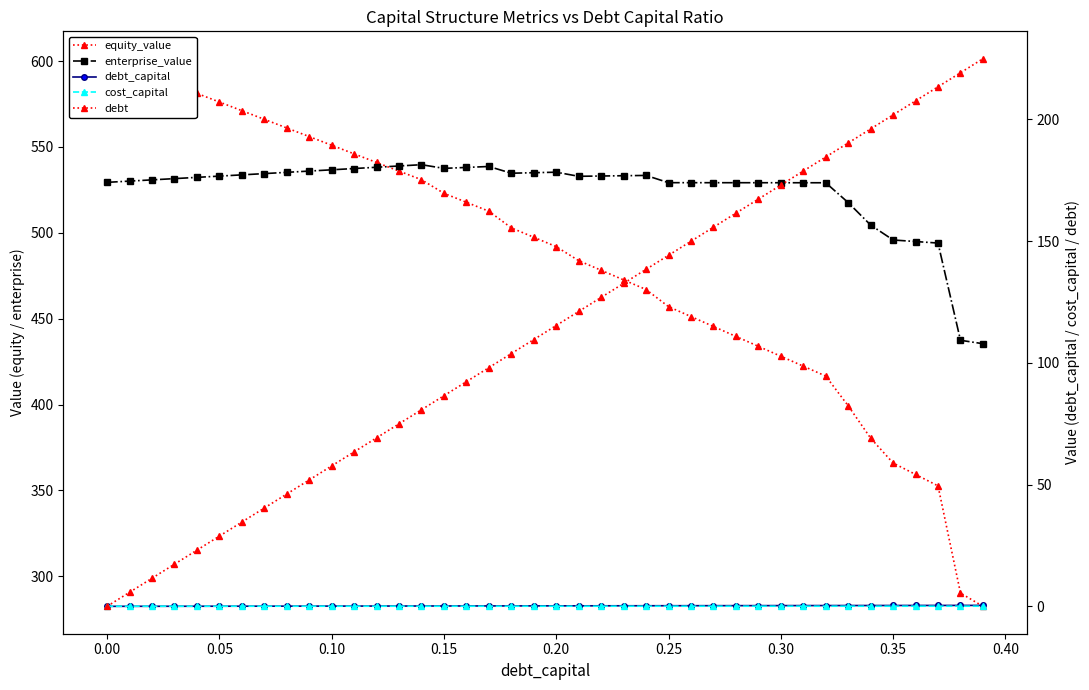

Reading left to right, what are all the values shown in this chart?

equity_value: 601.4	596.4	591.3	586.3	581.2	576.2	571.2	566.1	561.1	556.1	551.0	546.0	541.0	536.0	530.9	523.0	517.8	512.6	502.9	497.4	492.0	483.8	478.2	472.6	467.0	457.0	451.2	445.5	439.7	433.9	428.1	422.4	416.6	399.3	380.4	366.0	359.3	352.6	290.2	282.5
enterprise_value: 529.4	530.1	530.9	531.6	532.3	533.0	533.8	534.5	535.2	536.0	536.7	537.5	538.2	538.9	539.7	537.5	538.1	538.6	534.7	535.0	535.3	532.9	533.1	533.3	533.4	529.2	529.2	529.2	529.2	529.2	529.2	529.2	529.2	517.6	504.5	495.8	494.9	494.1	437.4	435.4
debt_capital: 0.0	0.0	0.0	0.0	0.0	0.1	0.1	0.1	0.1	0.1	0.1	0.1	0.1	0.1	0.1	0.1	0.2	0.2	0.2	0.2	0.2	0.2	0.2	0.2	0.2	0.2	0.3	0.3	0.3	0.3	0.3	0.3	0.3	0.3	0.3	0.3	0.4	0.4	0.4	0.4
cost_capital: 0.1	0.1	0.1	0.1	0.1	0.1	0.1	0.1	0.1	0.1	0.1	0.1	0.1	0.1	0.1	0.1	0.1	0.1	0.1	0.1	0.1	0.1	0.1	0.1	0.1	0.1	0.1	0.1	0.1	0.1	0.1	0.1	0.1	0.1	0.1	0.1	0.1	0.1	0.1	0.1
debt: 0.0	5.8	11.5	17.3	23.1	28.8	34.6	40.4	46.1	51.9	57.7	63.4	69.2	75.0	80.8	86.5	92.3	98.1	103.8	109.6	115.4	121.1	126.9	132.7	138.4	144.2	150.0	155.7	161.5	167.3	173.0	178.8	184.6	190.3	196.1	201.9	207.7	213.4	219.2	225.0